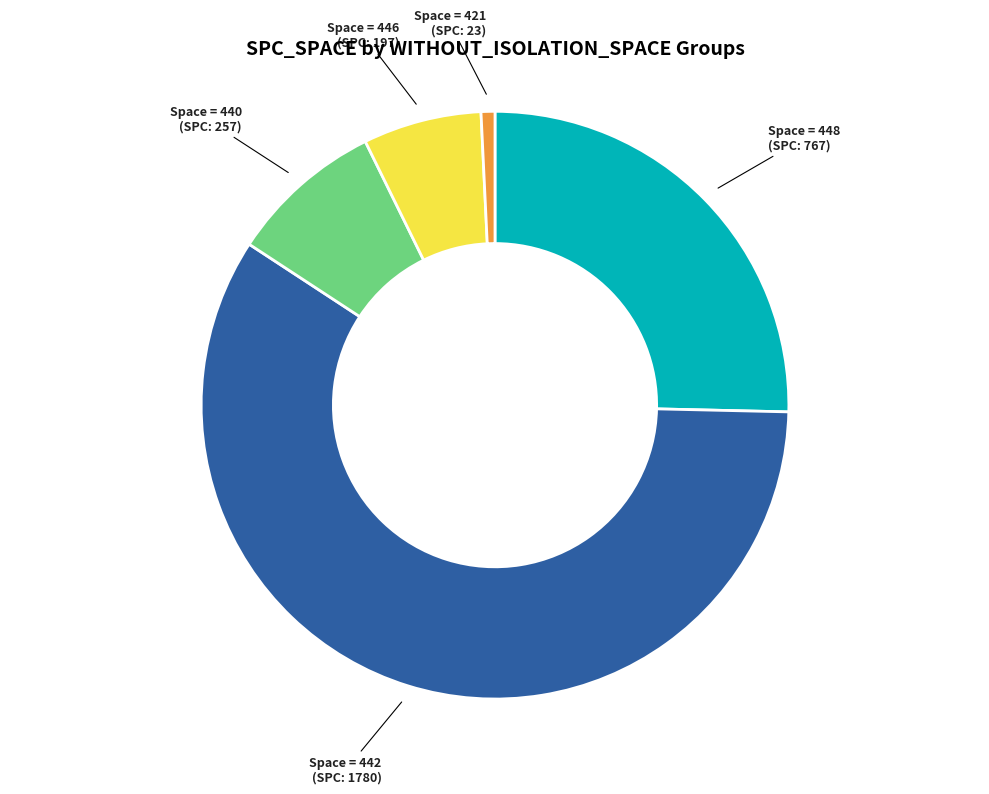

Does any single category account for the majority?

Yes